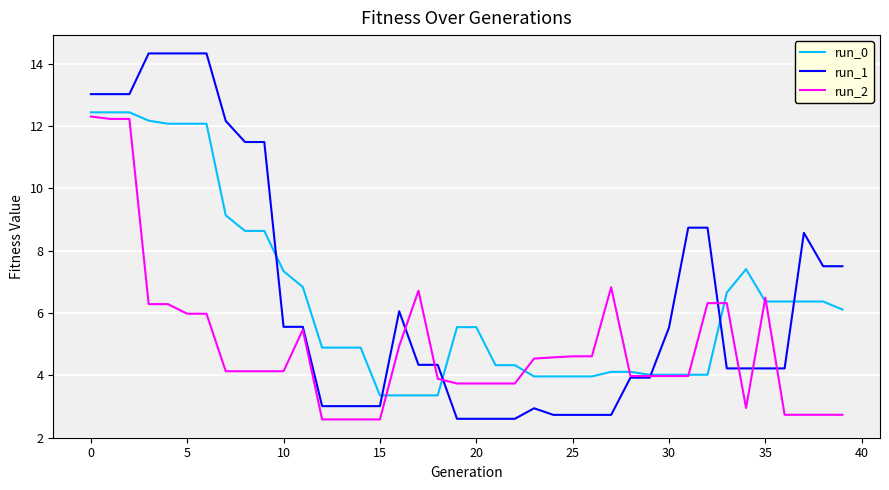

Which series has the widest spread of values?

run_1